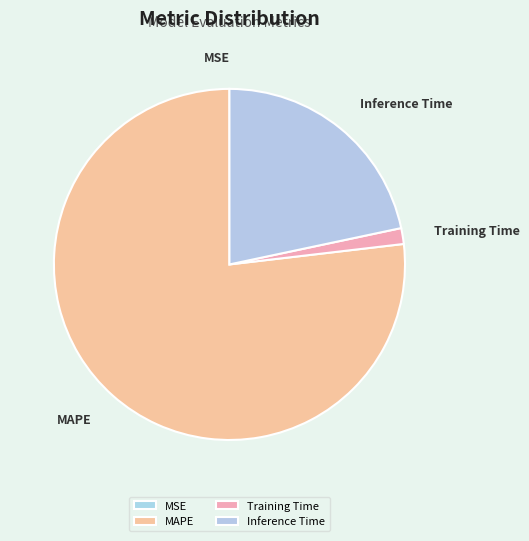

What is the largest slice in the pie chart?

MAPE